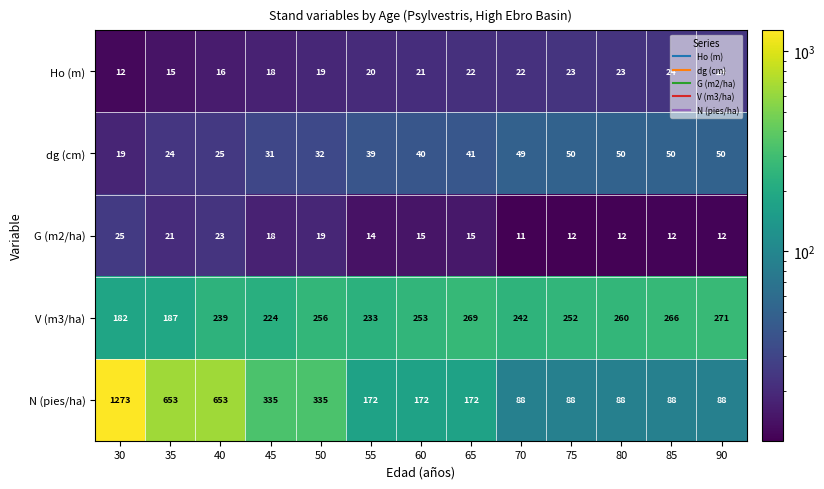

Which series has the widest spread of values?

N (pies/ha)